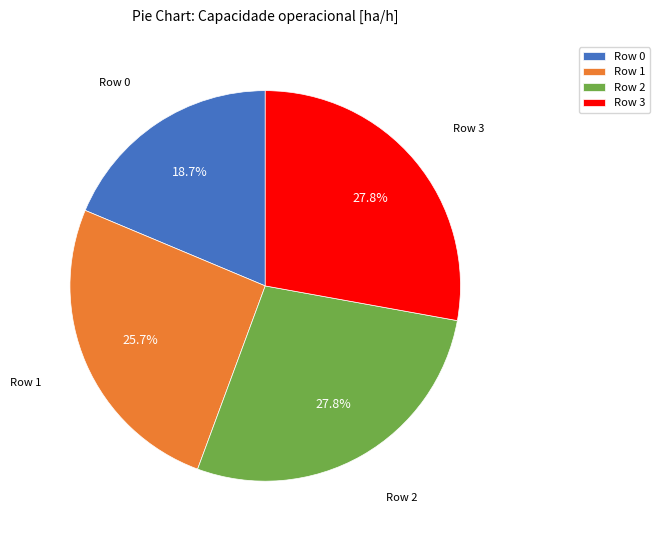

To the nearest percent, what is the average slice percentage?

25%